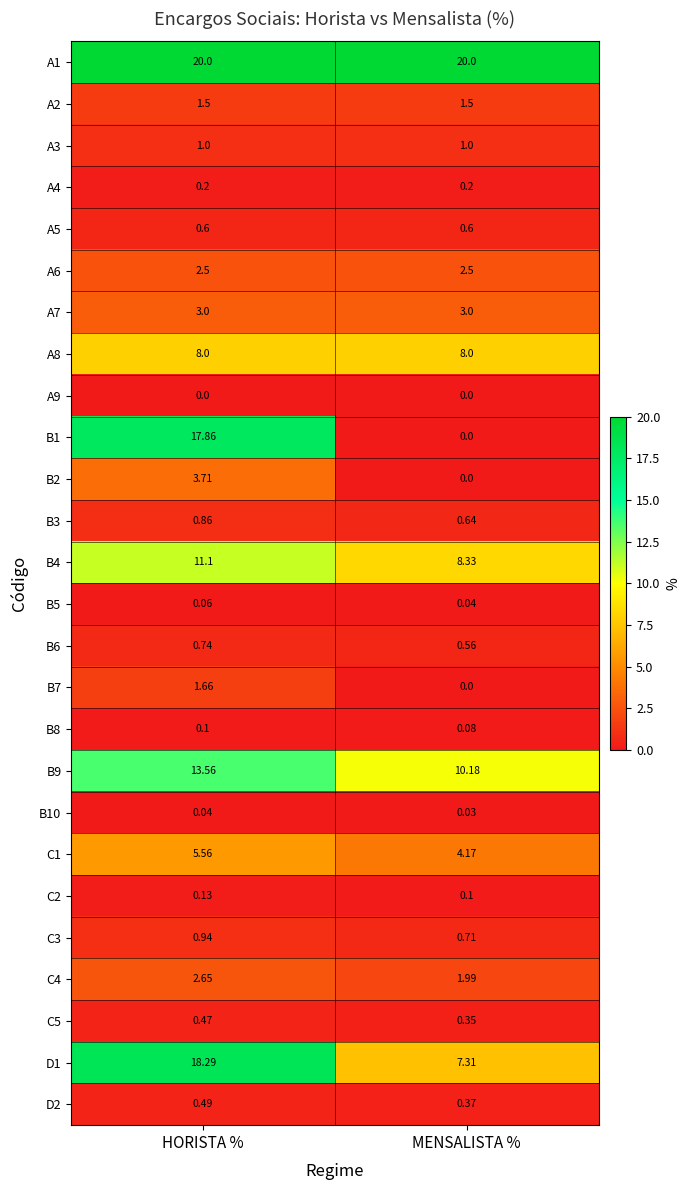

At which label does C1 first exceed 5?

HORISTA %